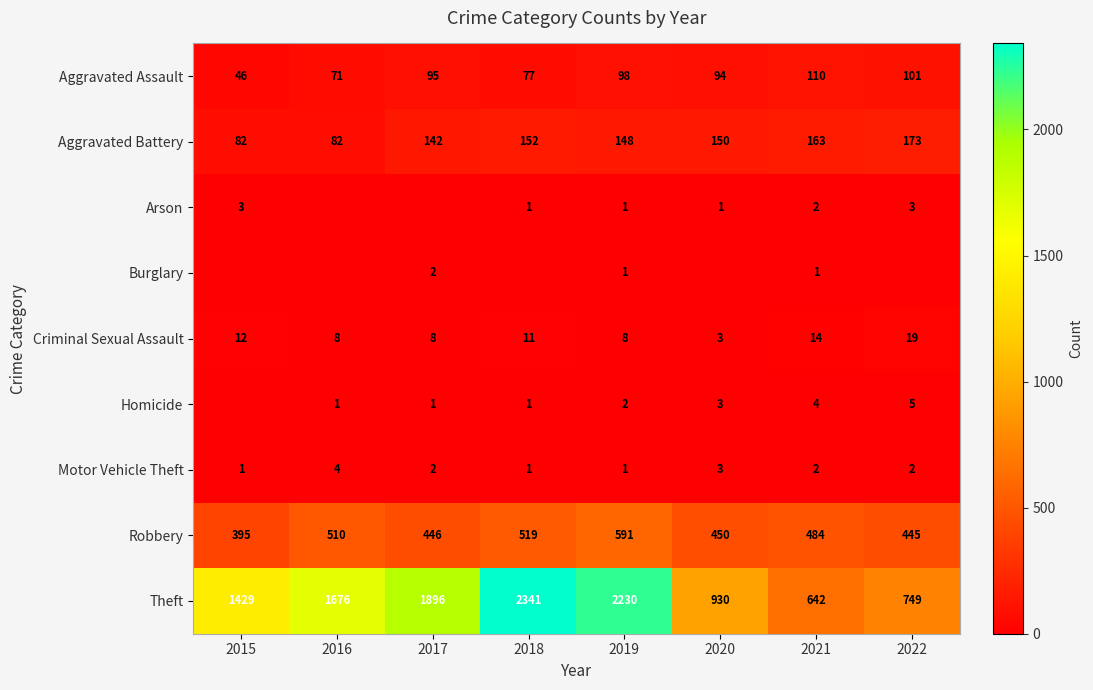

What is the highest value of the Criminal Sexual Assault series?

19